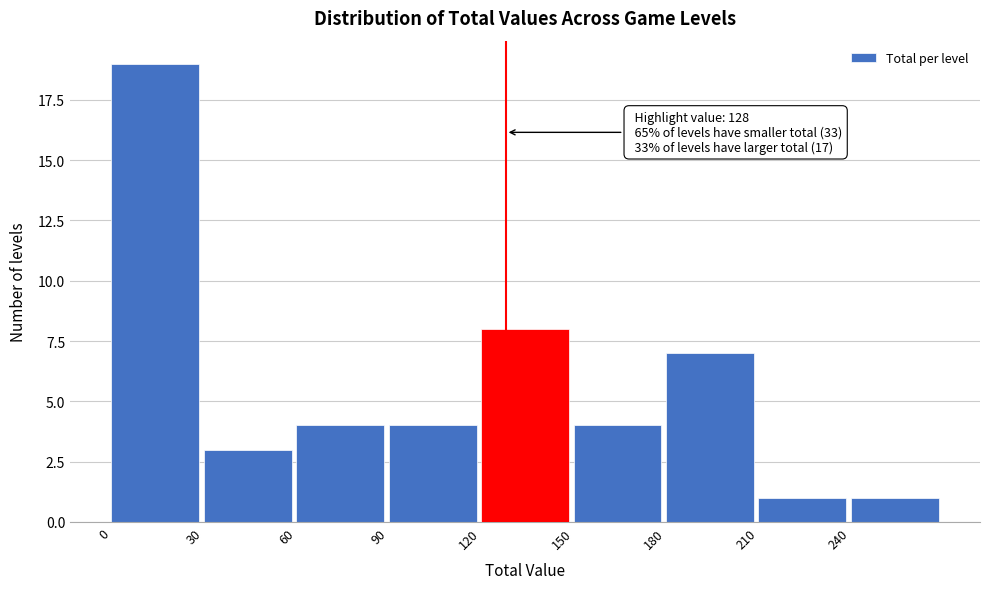

Which range on the x-axis has the tallest bar?

0 to 30